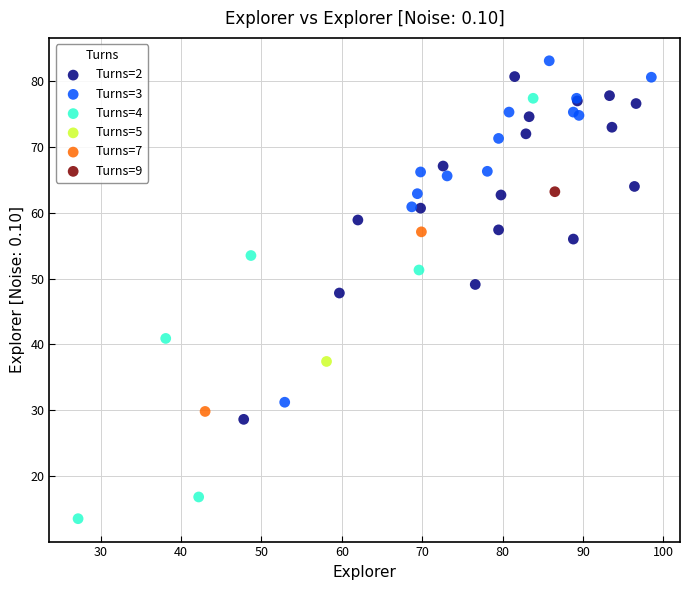

What are all the series names shown in the legend?

Turns=2, Turns=3, Turns=4, Turns=5, Turns=7, Turns=9